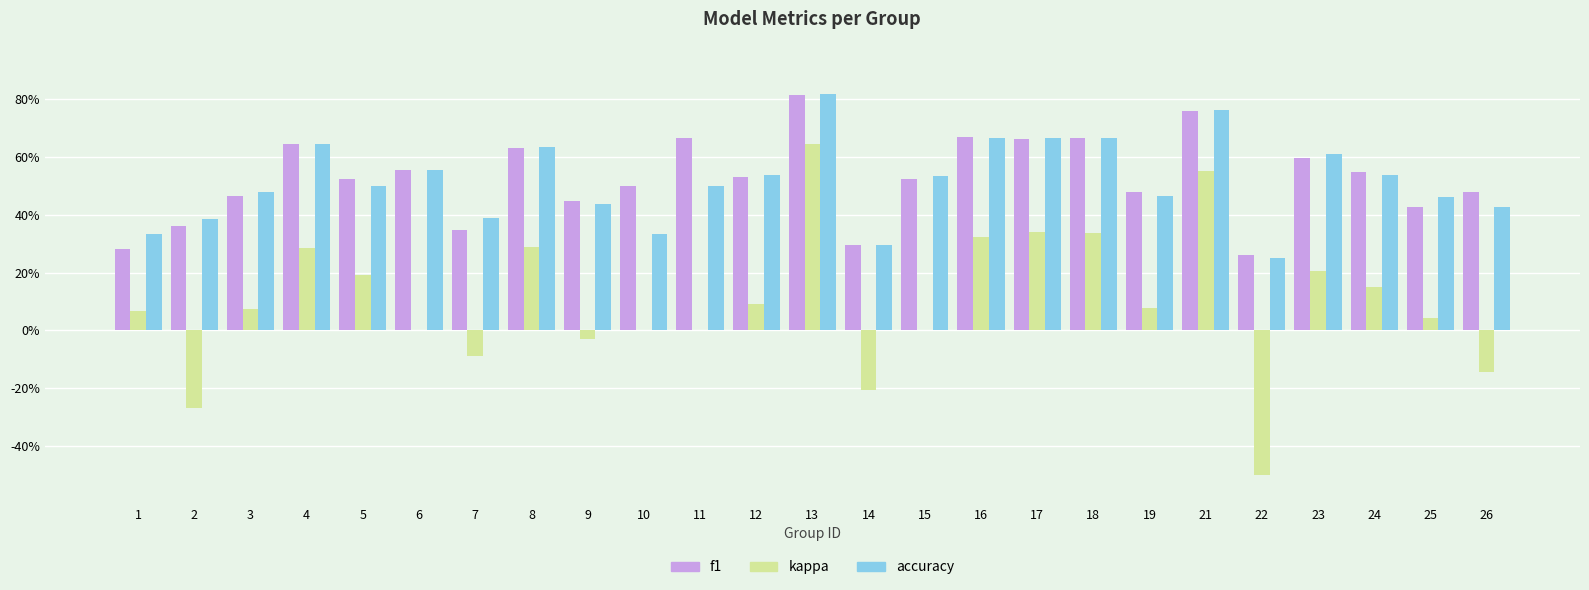

What is the greatest value displayed?

0.8